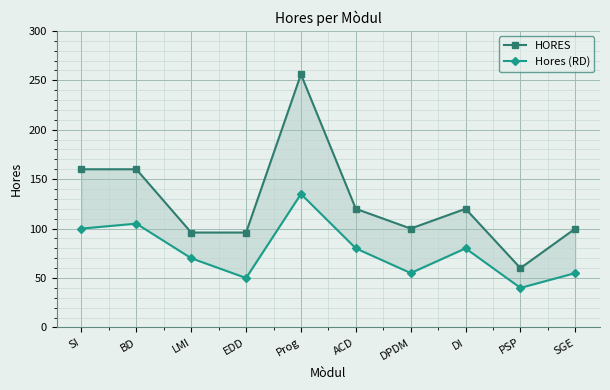

How many data points in Hores (RD) are less than 80?

5